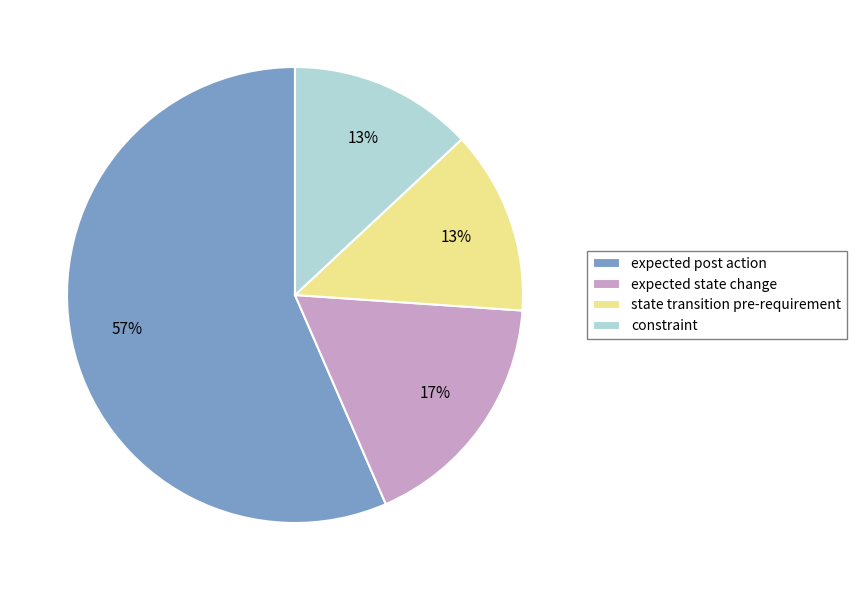

To the nearest percent, what is the difference between the constraint and expected state change slice percentages?

4%